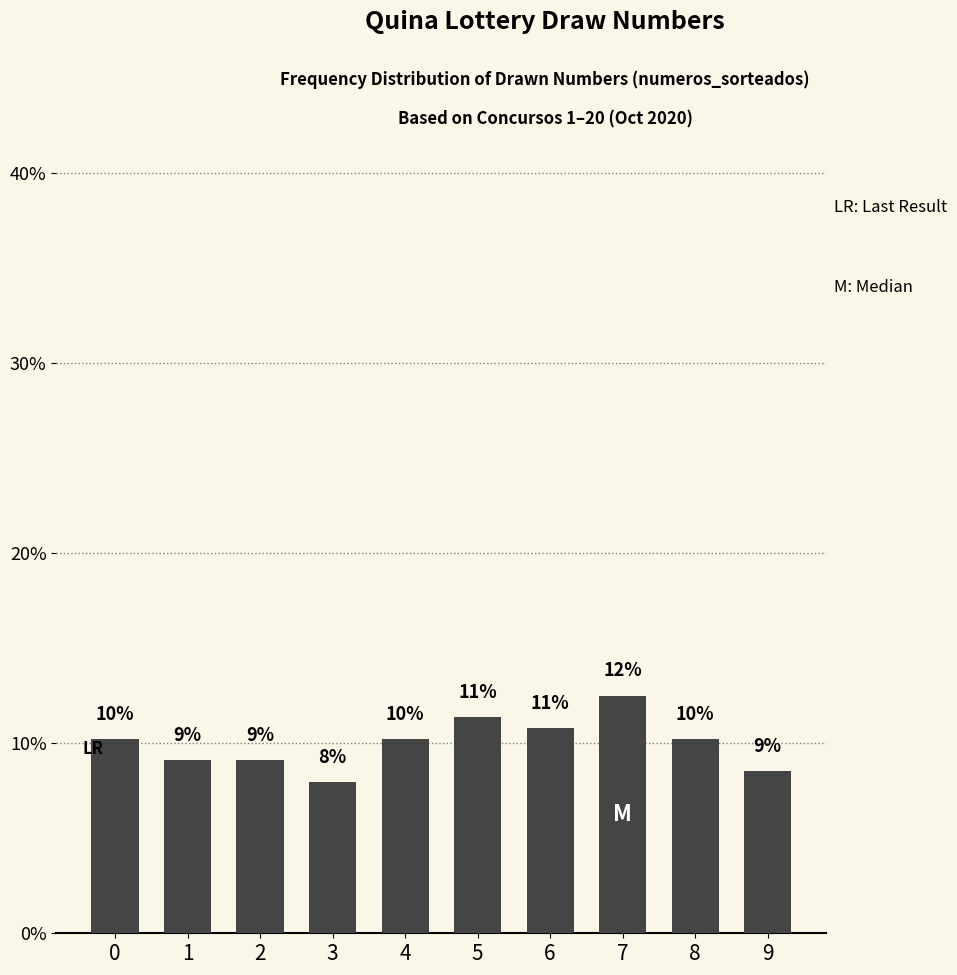

How many bars are there in total?

10